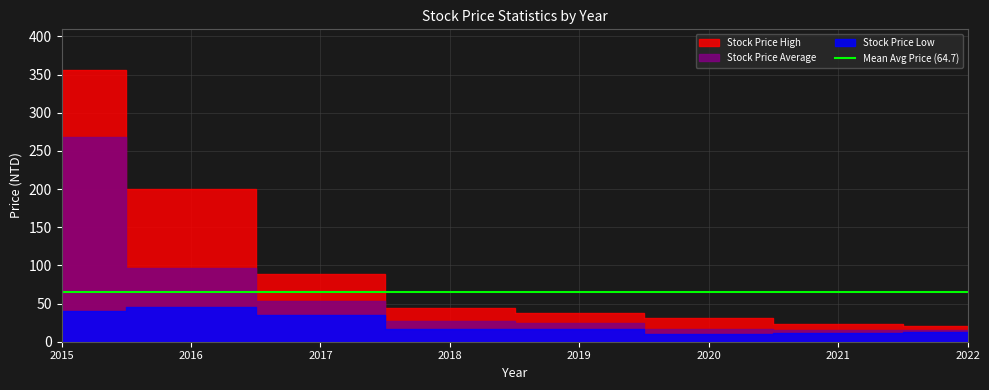

What is the value of the Stock Price High point at the 4th from the left?

44.2